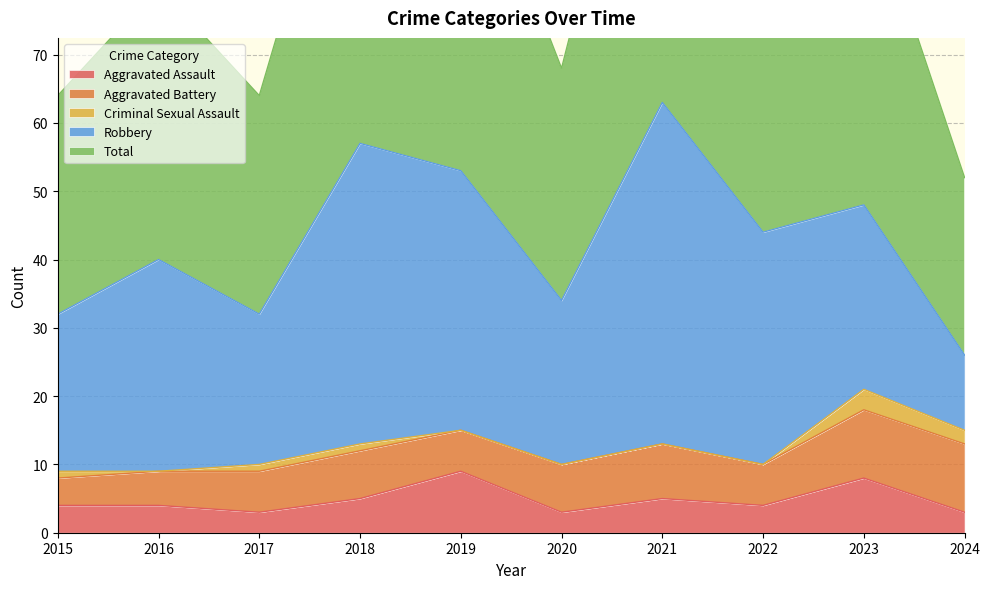

Rank the categories by Aggravated Assault value from highest to lowest.

2019, 2023, 2018, 2021, 2015, 2016, 2022, 2017, 2020, 2024